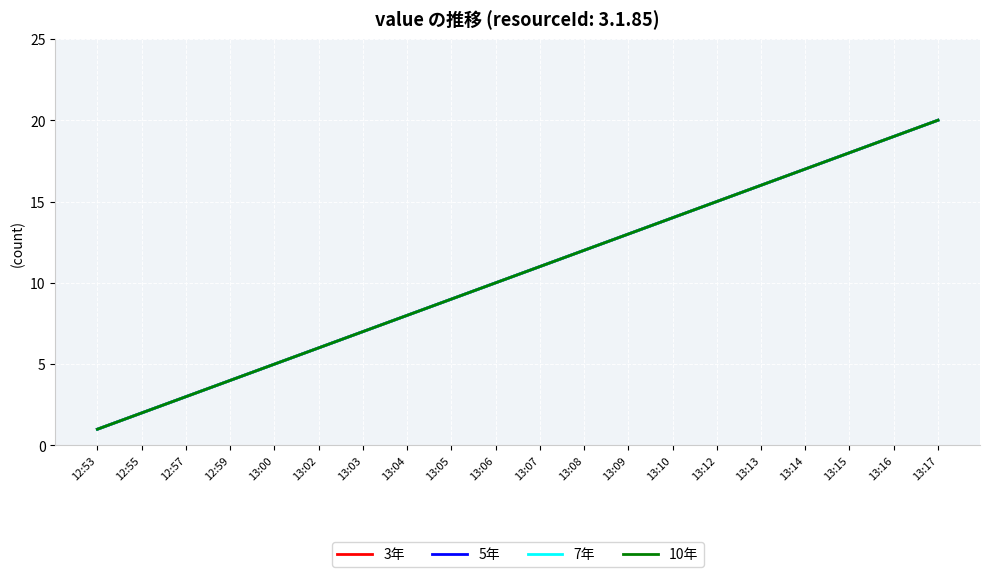

Does the chart display data point markers on the line(s)?

No